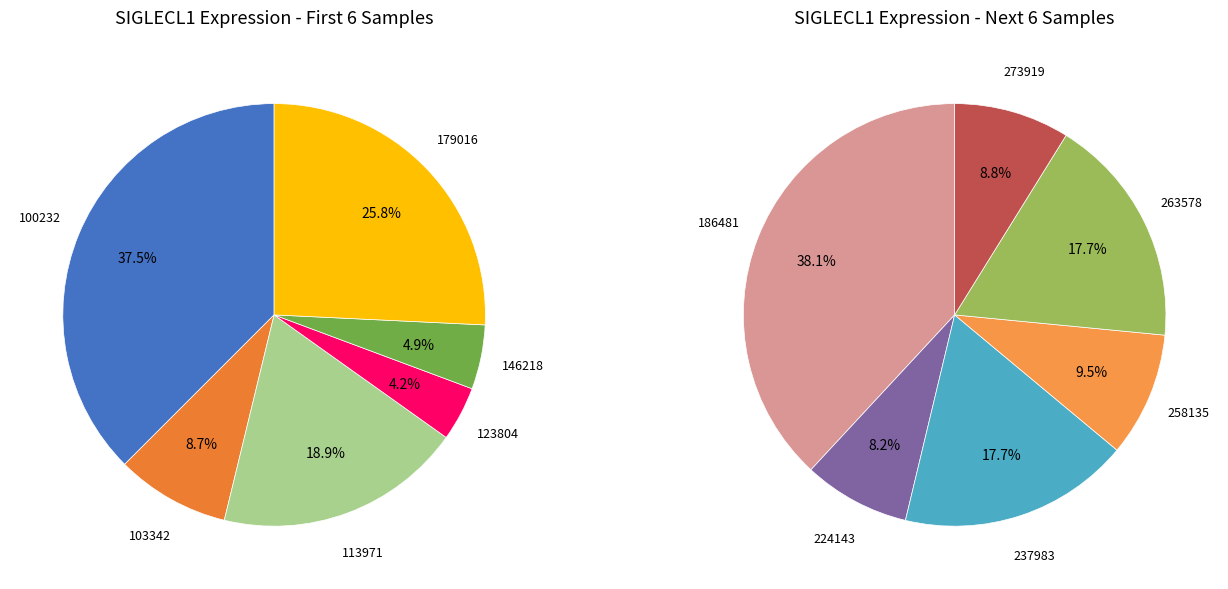

How many slices are in this pie chart?

12